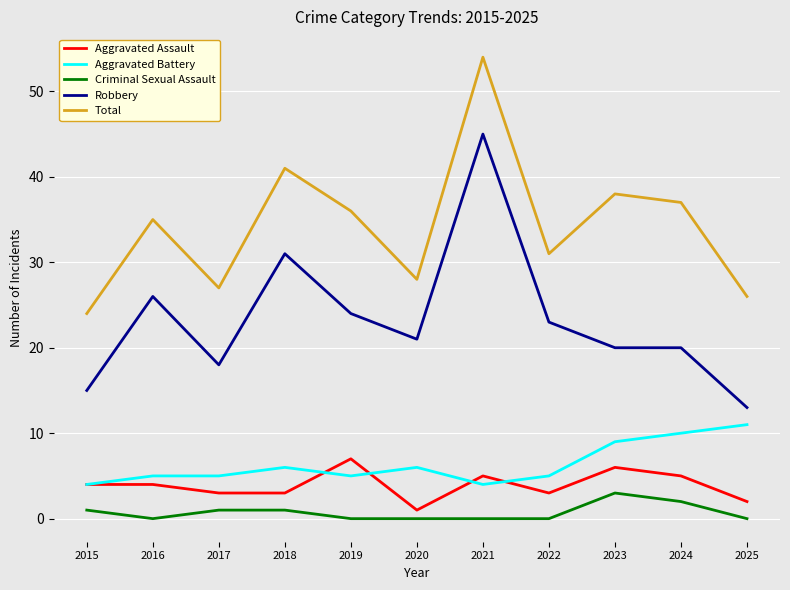

The value of Aggravated Assault at 2023 is 6. True or false?

True